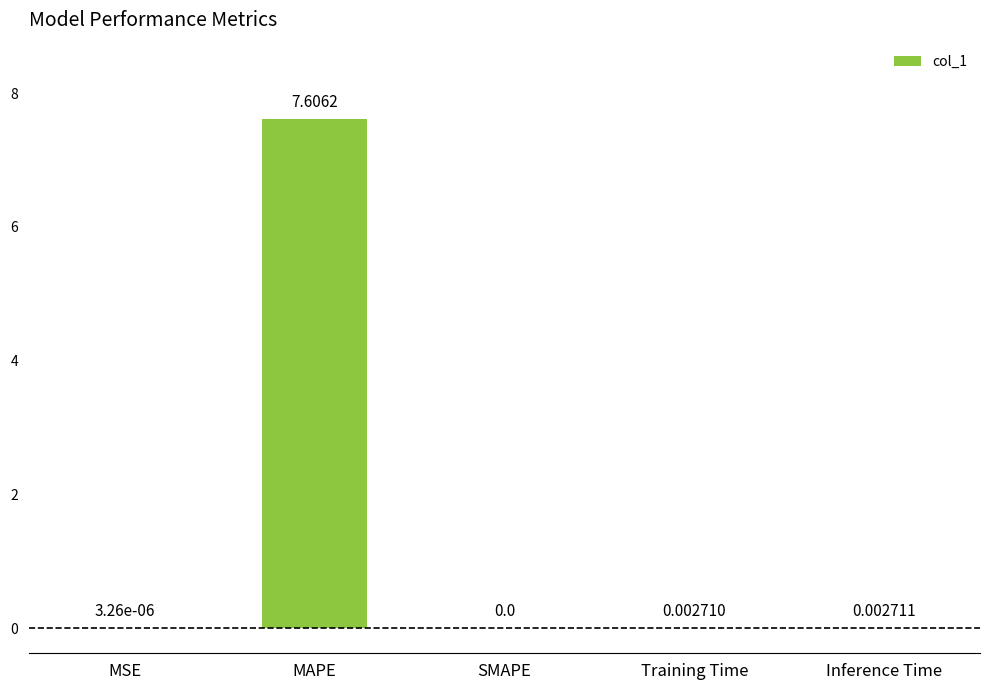

True or false: the data shows 0.0 at Inference Time.

True